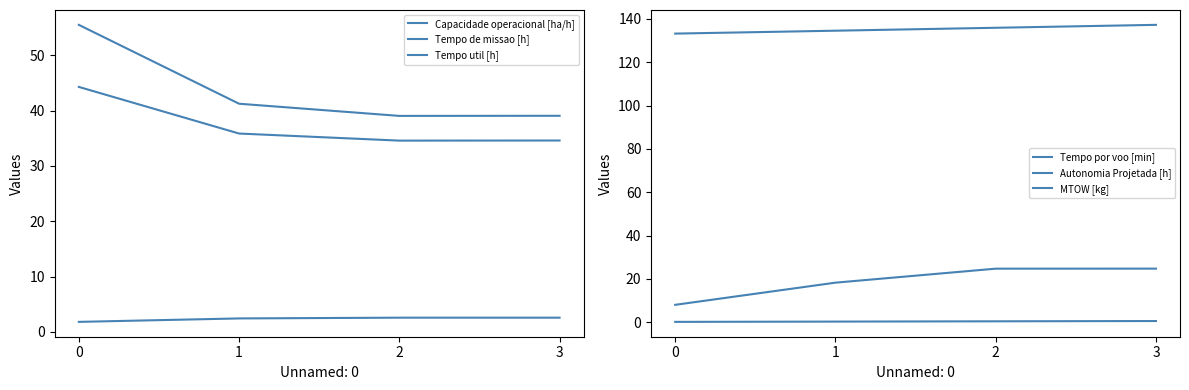

True or false: MTOW [kg] and Capacidade operacional [ha/h] intersect in this chart.

False